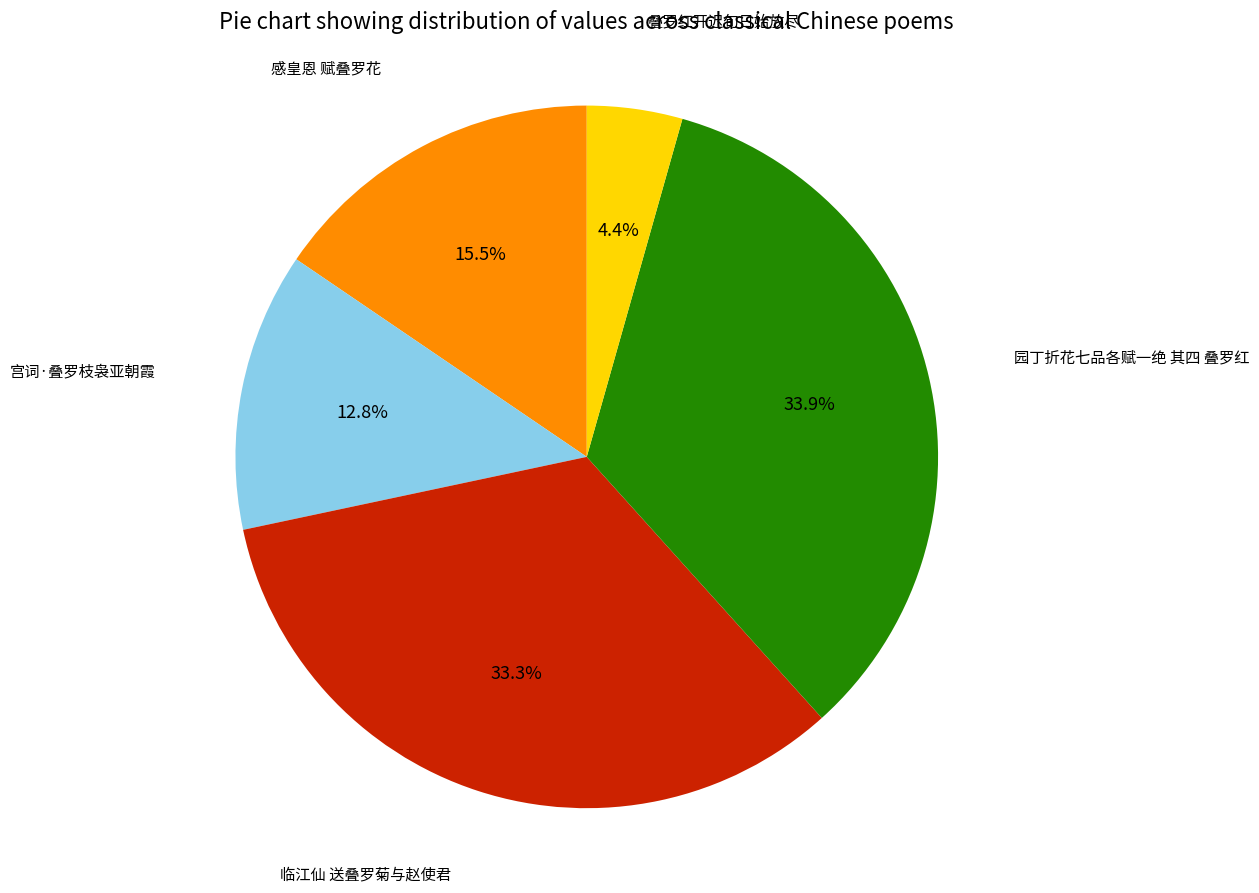

How many segments does this pie chart have?

5